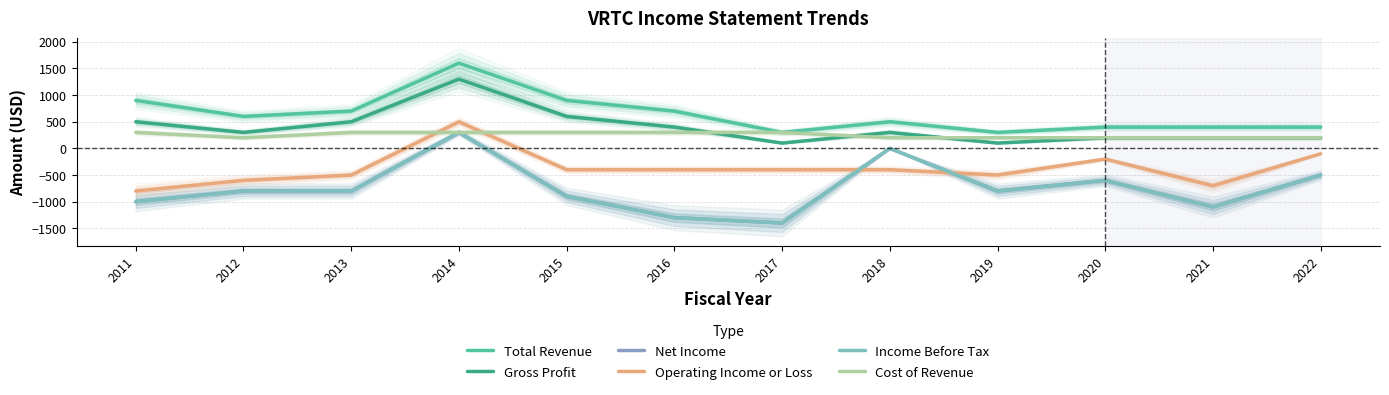

Which series ends up on top after the final intersection of Income Before Tax and Operating Income or Loss?

Operating Income or Loss